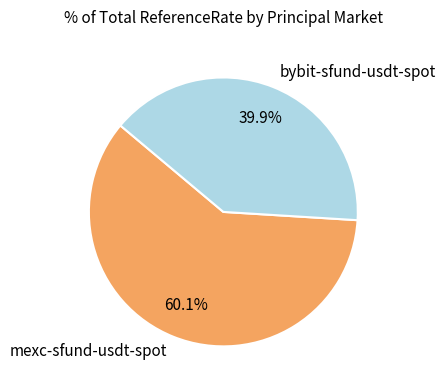

What is the largest slice in the pie chart?

mexc-sfund-usdt-spot